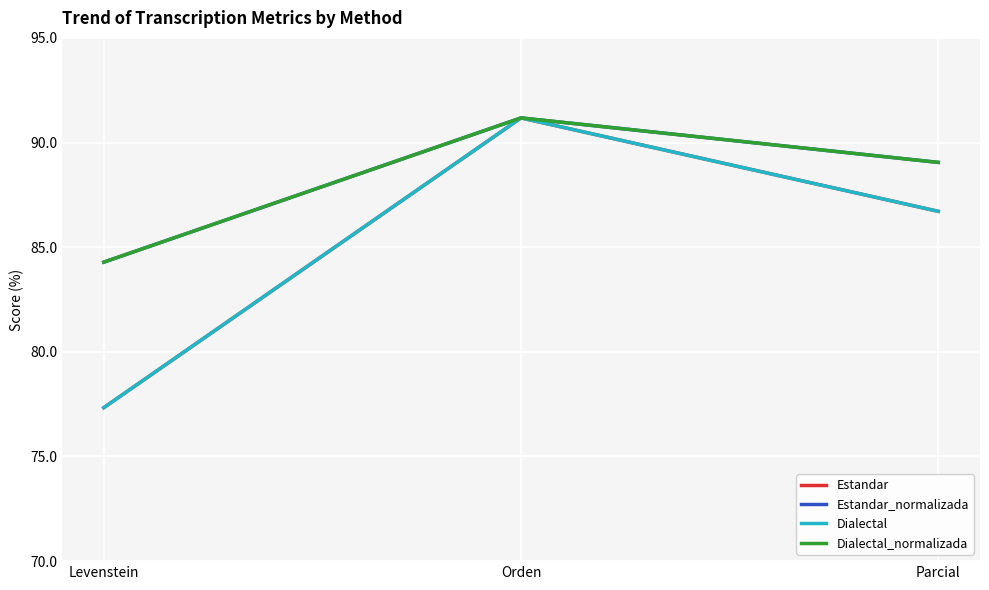

Is this an area chart (filled region under the line)?

No